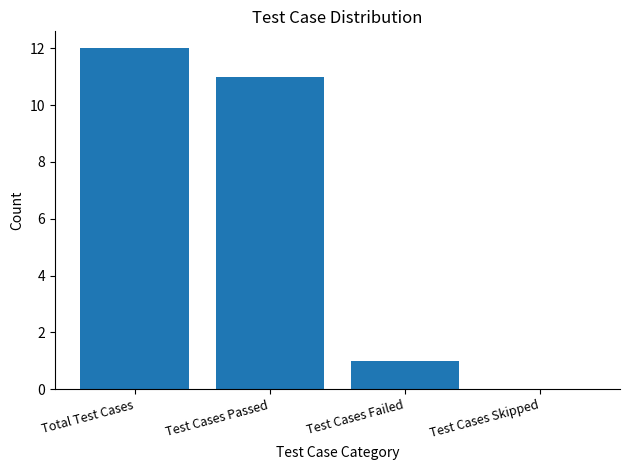

Are the bars horizontal?

No